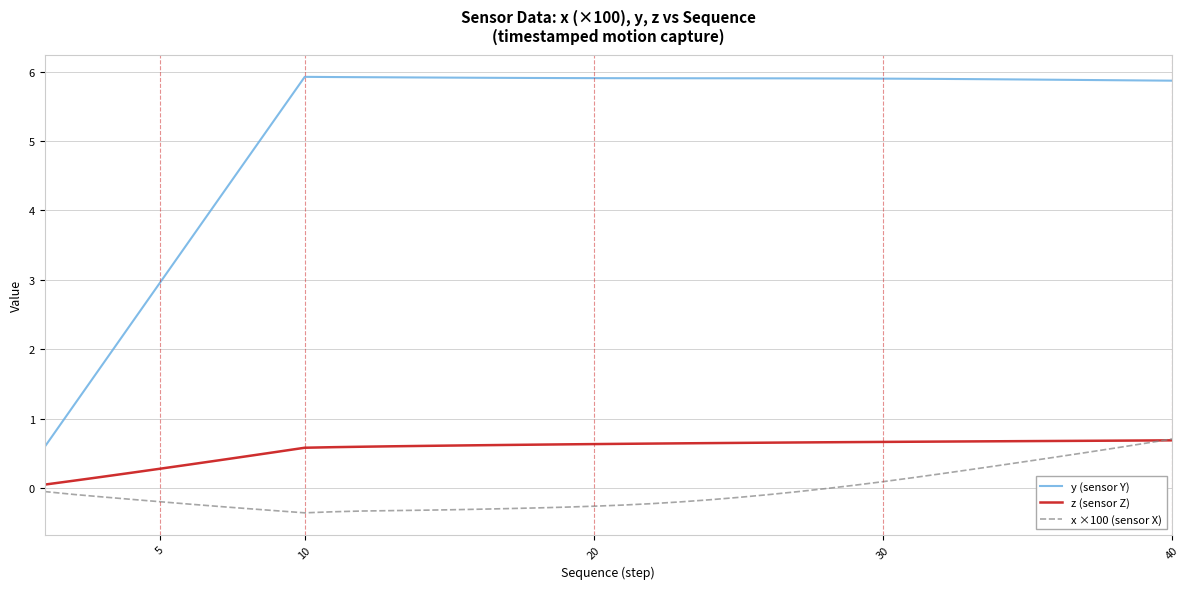

Which series has the largest total across all categories?

y (sensor Y)